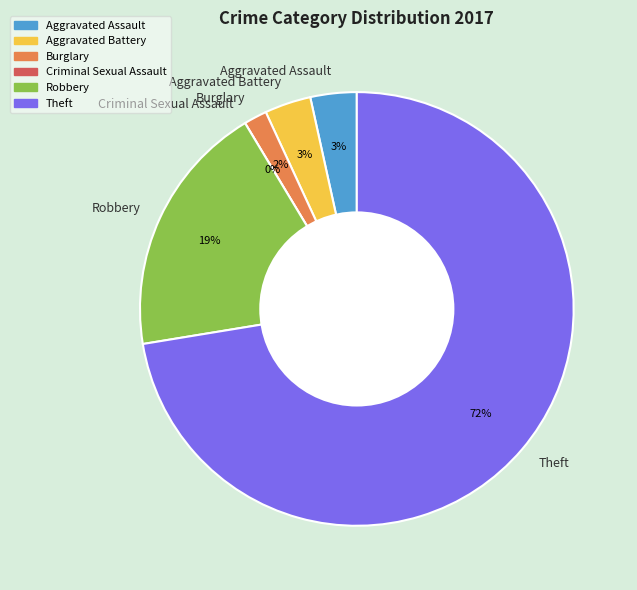

What percentage is NOT represented by Theft?

27.6%